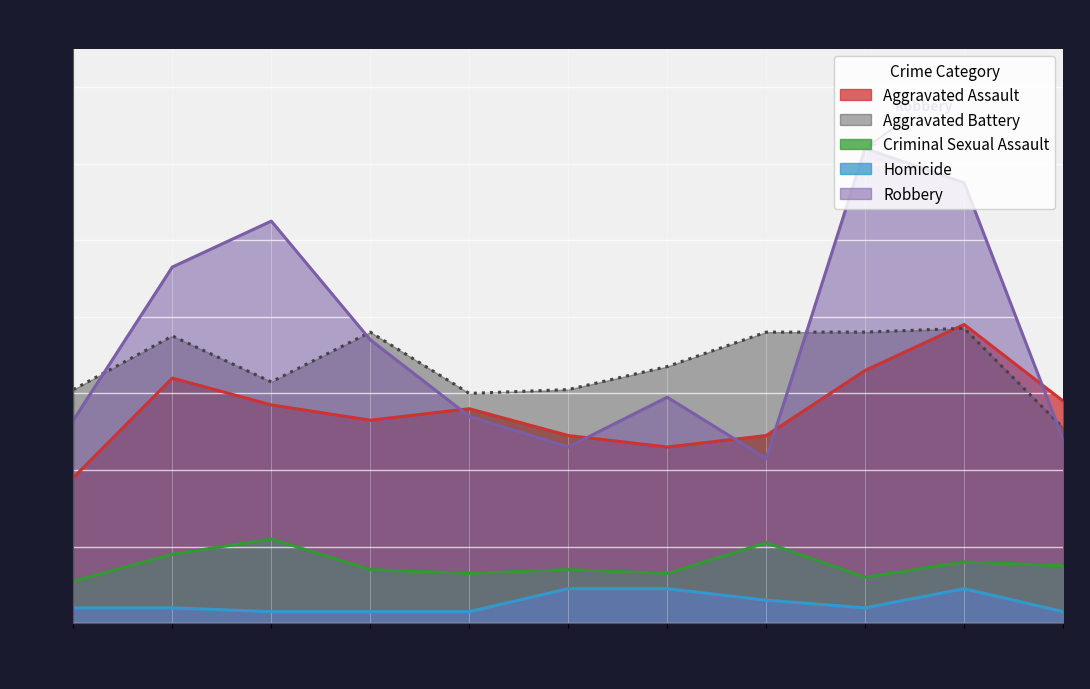

What value does the Aggravated Battery series have at 2023, to the nearest 5?

75